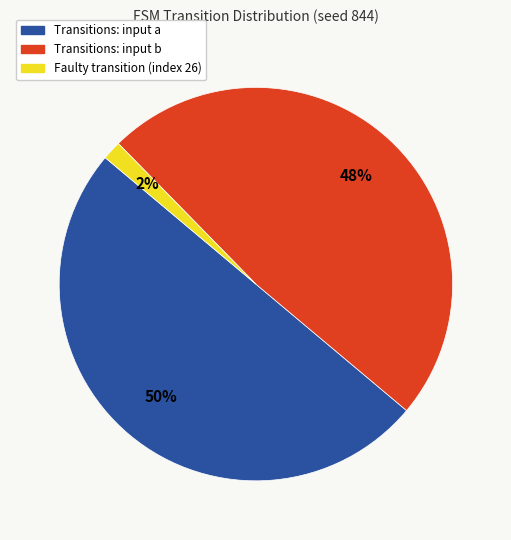

To the nearest percent, what is the difference between the largest and smallest slice percentages?

48%